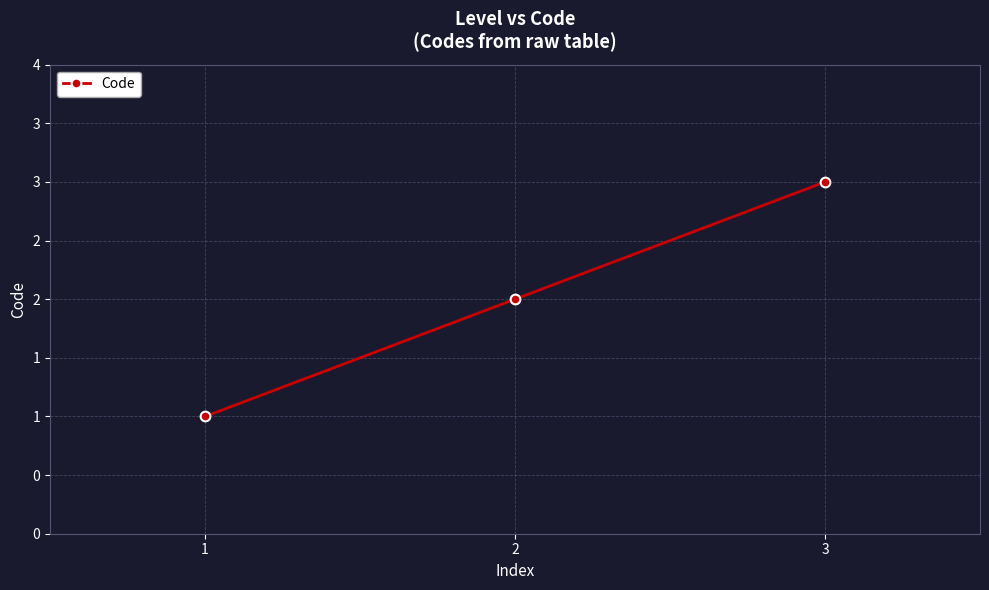

What is the change in value from 1 to 3?

+2